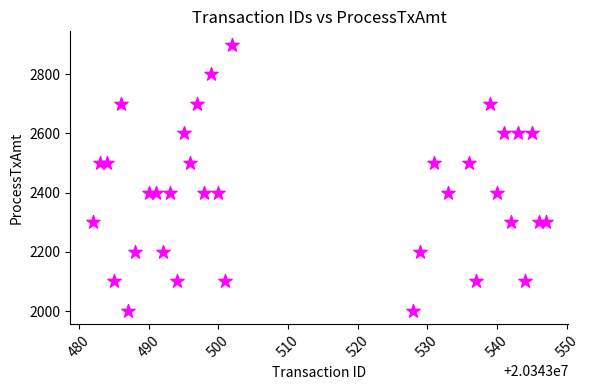

What is the range of X values (max minus min)?

65